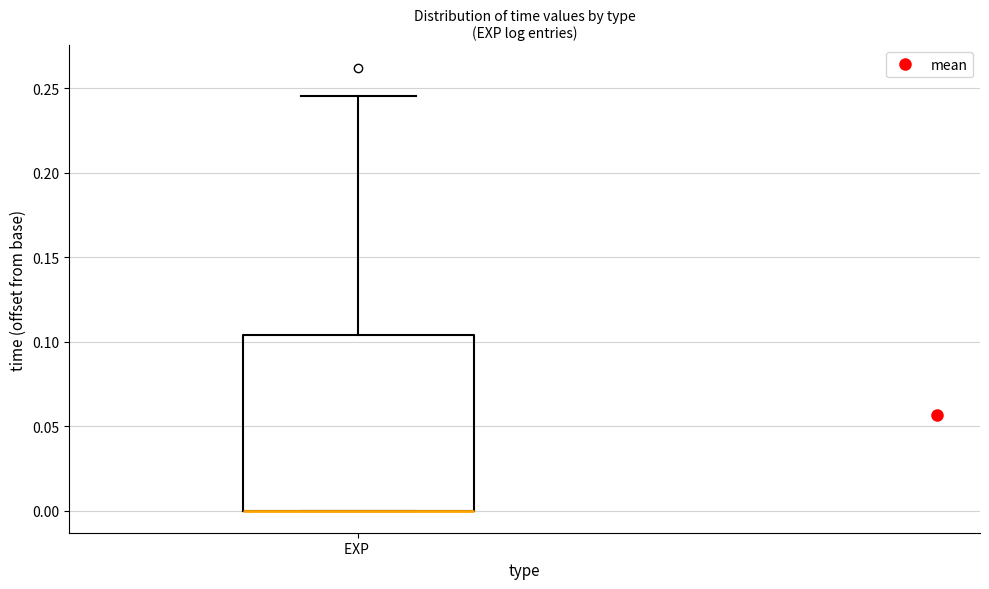

Transcribe this box plot: give where the median line is, the range the box spans, and where the two whiskers end, as read against the y-axis. The values are not printed on the chart, so give them approximately, as read against the axis.

median 0.000 (drawn on the box's lower edge), box 0.000 to 0.105, whiskers 0.000 to 0.245